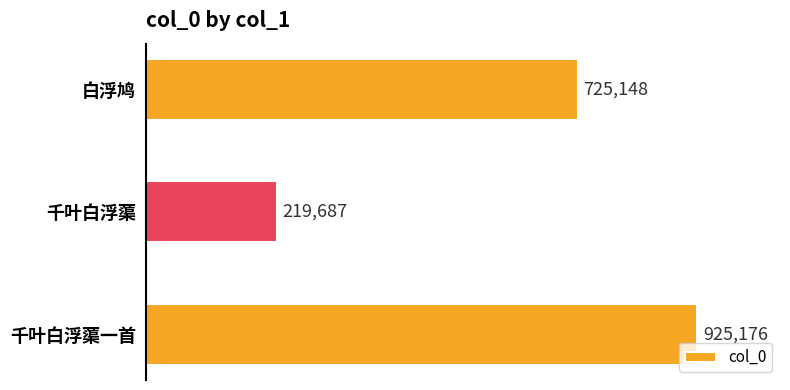

Count the values in the range 219687 to 925176.

3